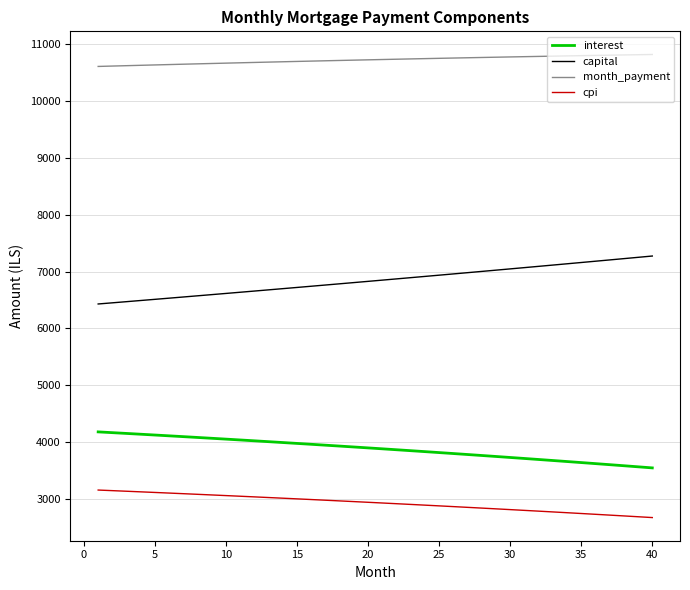

List the series in order of their peak value, lowest first.

cpi, interest, capital, month_payment